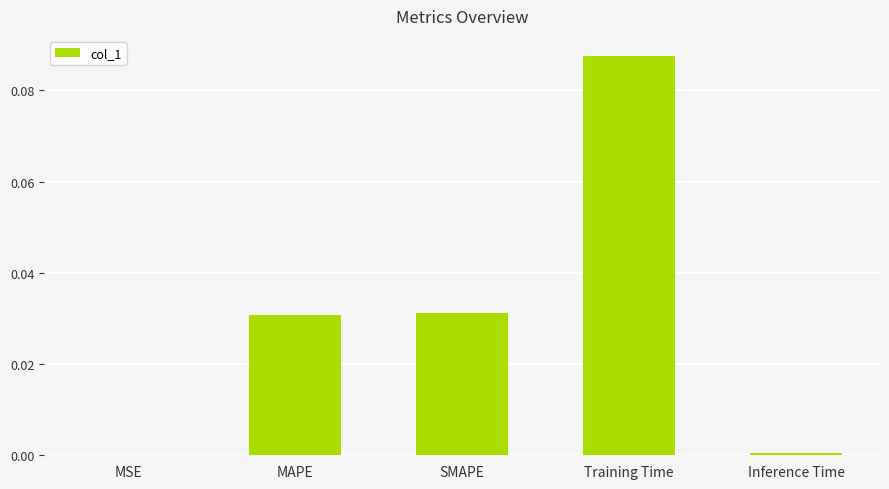

Are the bars horizontal?

No